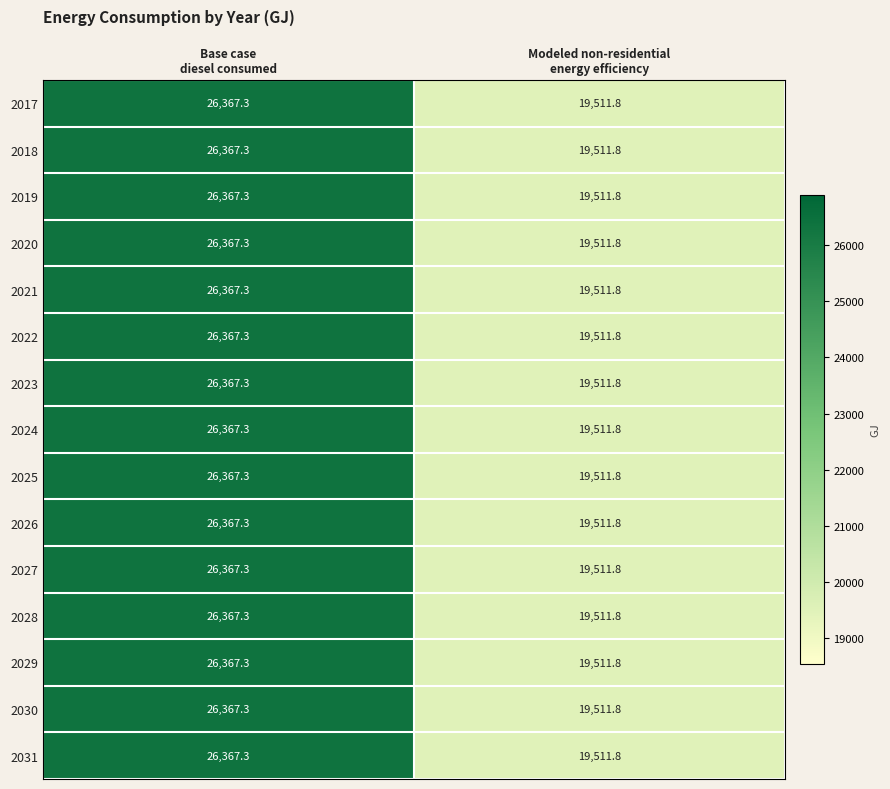

Which category has the lowest value across all series?

Modeled non-residential
energy efficiency